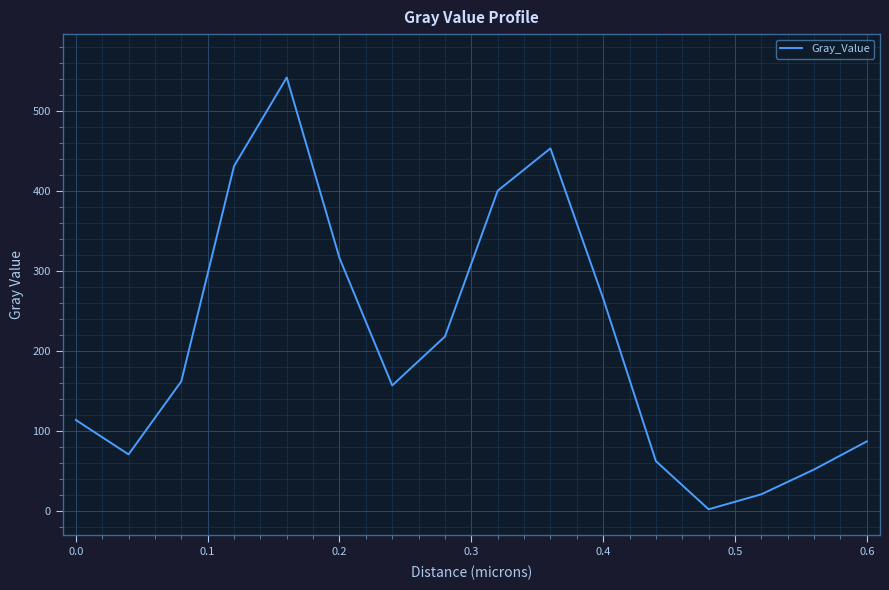

What is the difference between the maximum and minimum values?

539.1